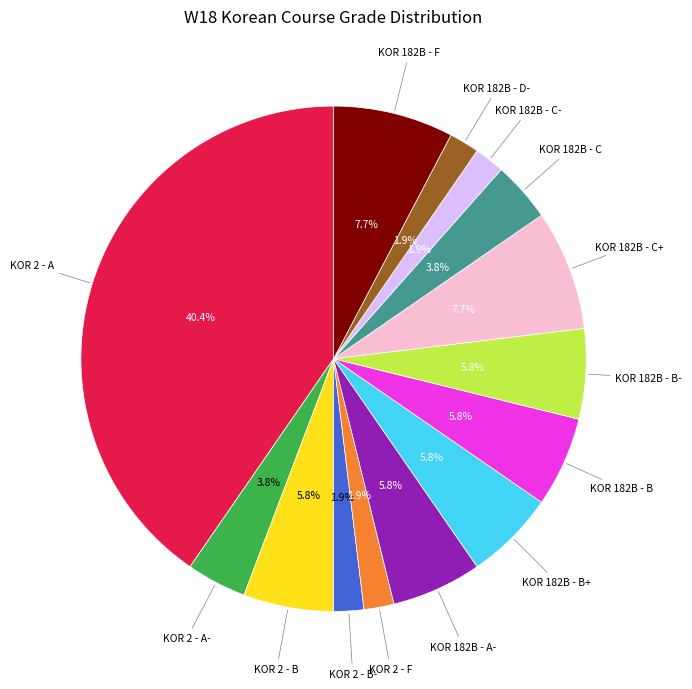

Is there any slice that represents more than half of the pie?

No